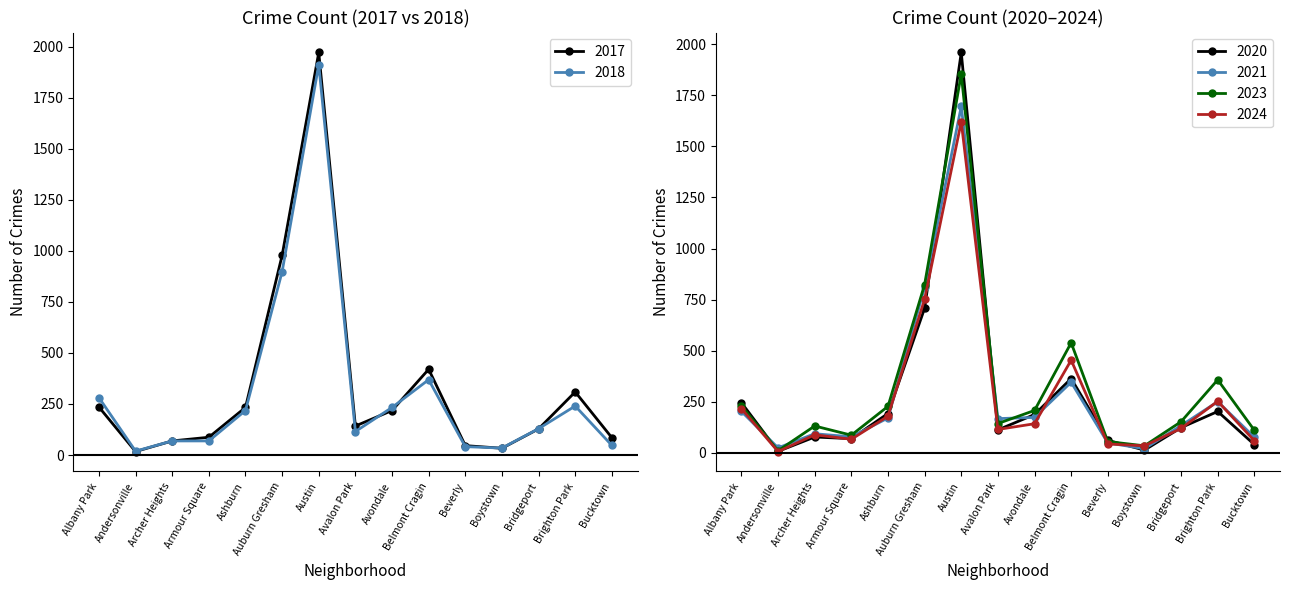

What is the label of the 13th point from the left?

Bridgeport